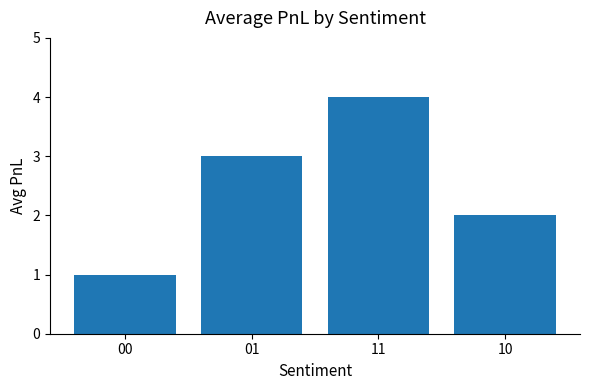

What is the sum of the values at 10 and 00?

3